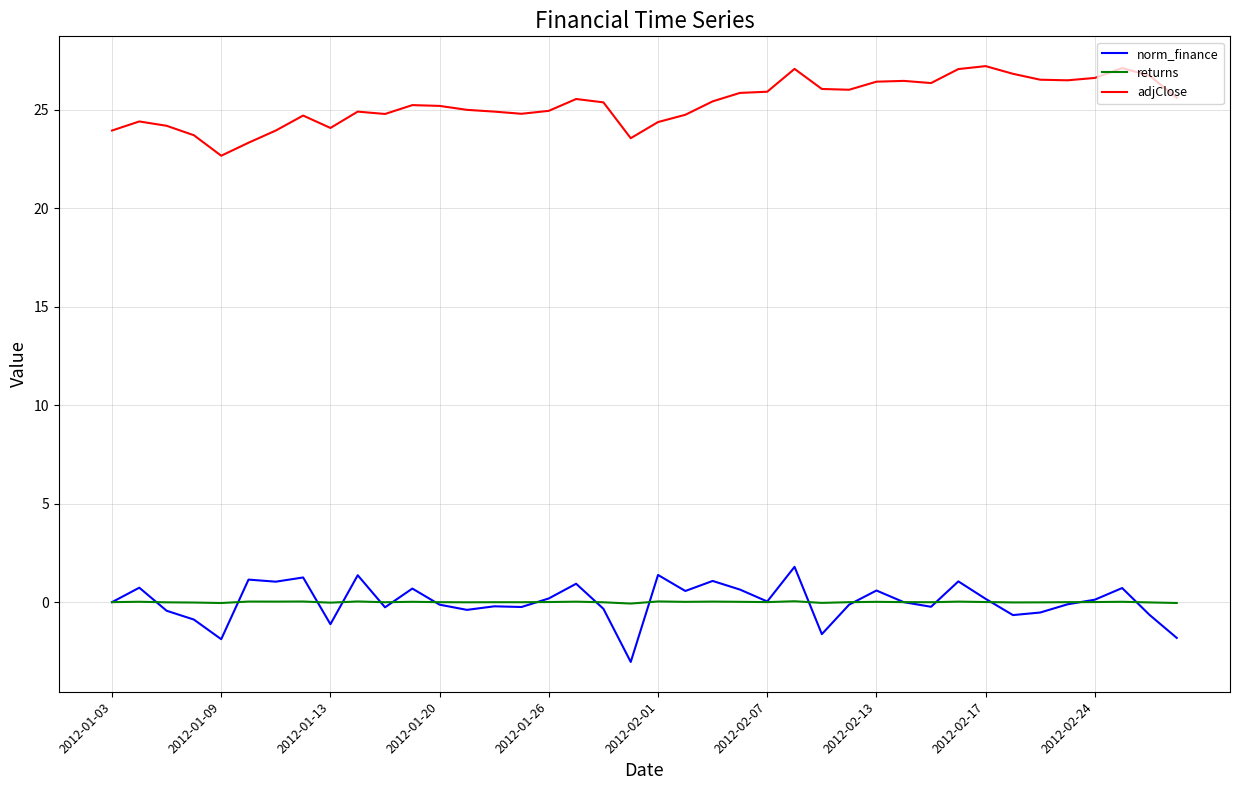

In adjClose, how many points are lower than both neighbors (excluding endpoints)?

8